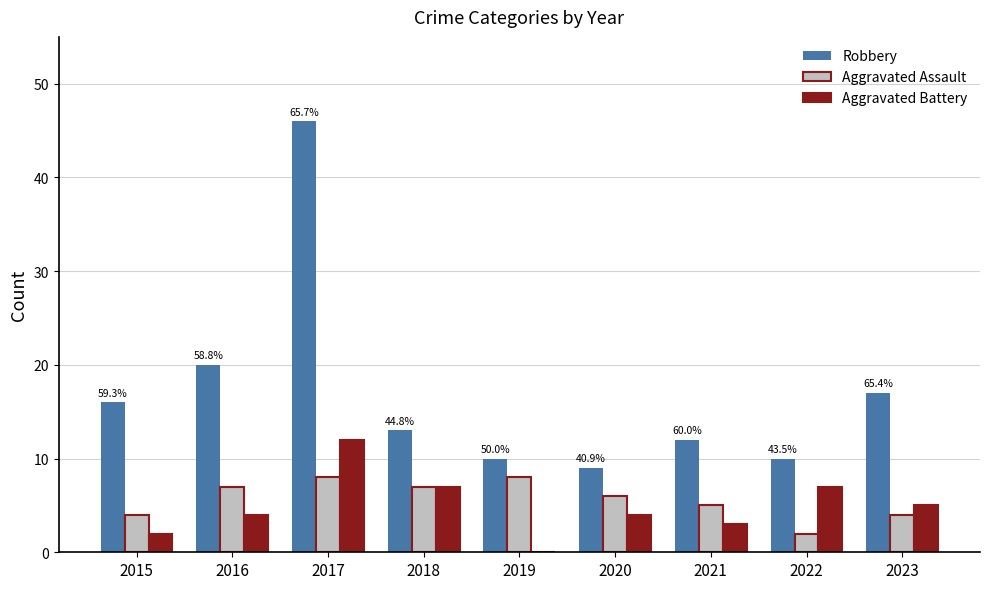

The value of Aggravated Assault at 2021 is 1. True or false?

False